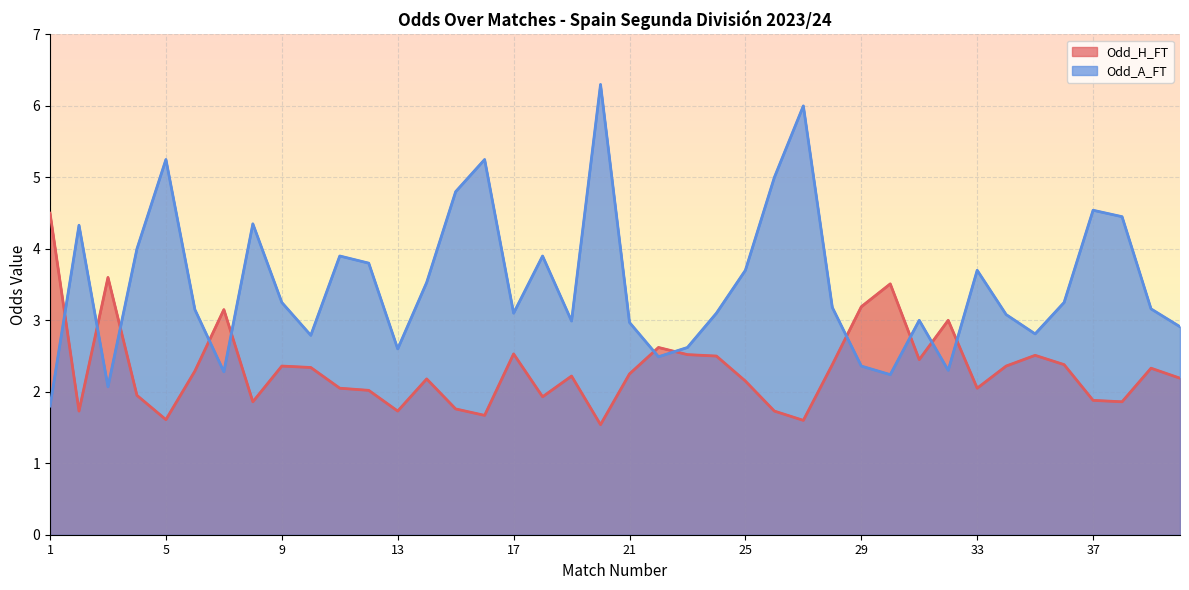

Which series ends up on top after the final intersection of Odd_H_FT and Odd_A_FT?

Odd_A_FT